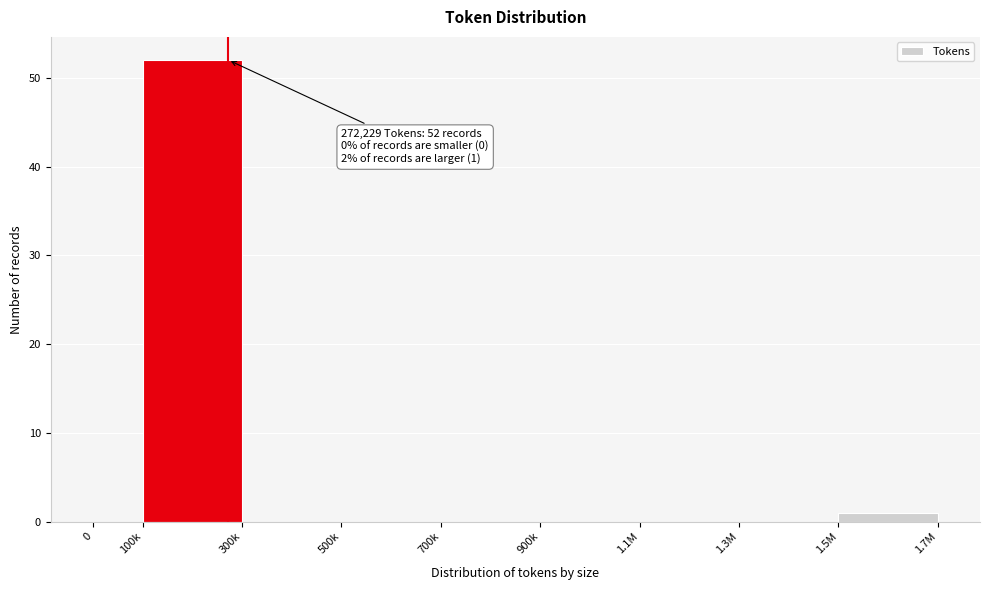

Reading left to right, what are all the values shown in this chart?

0=0	100k=52	300k=0	500k=0	700k=0	900k=0	1.1M=0	1.3M=0	1.5M=1